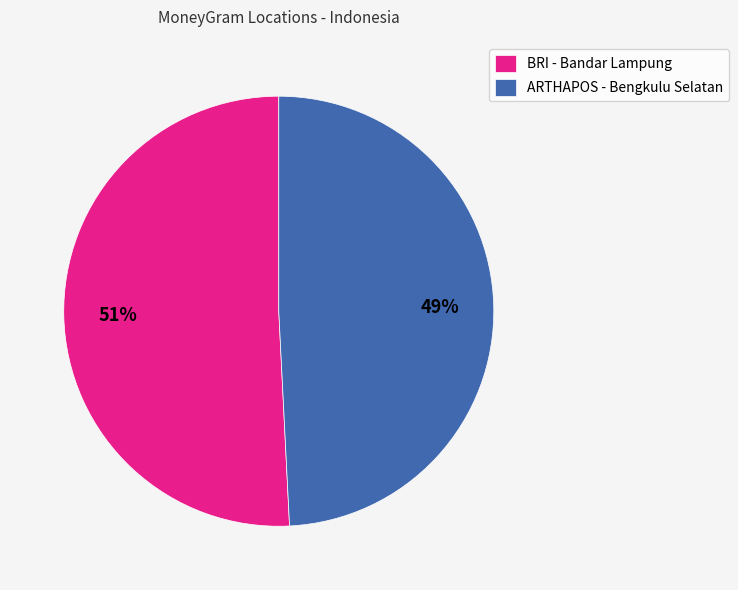

To the nearest percent, what portion does BRI - Bandar Lampung represent?

51%